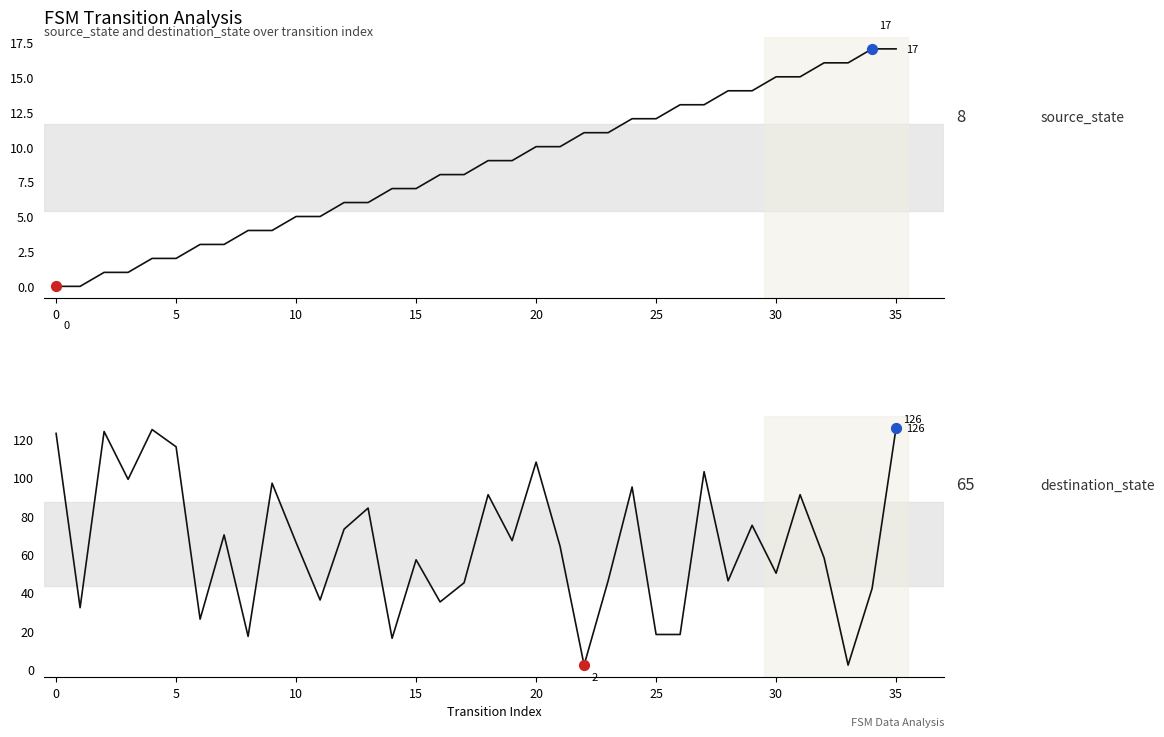

Which series has the widest spread of Y values?

destination_state